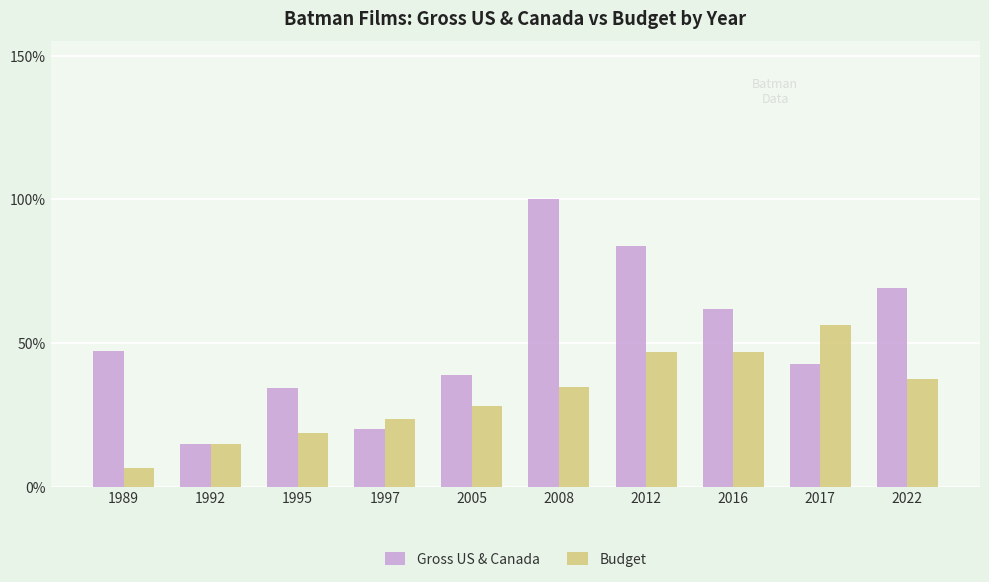

At which label does Gross US & Canada first exceed 46?

1989